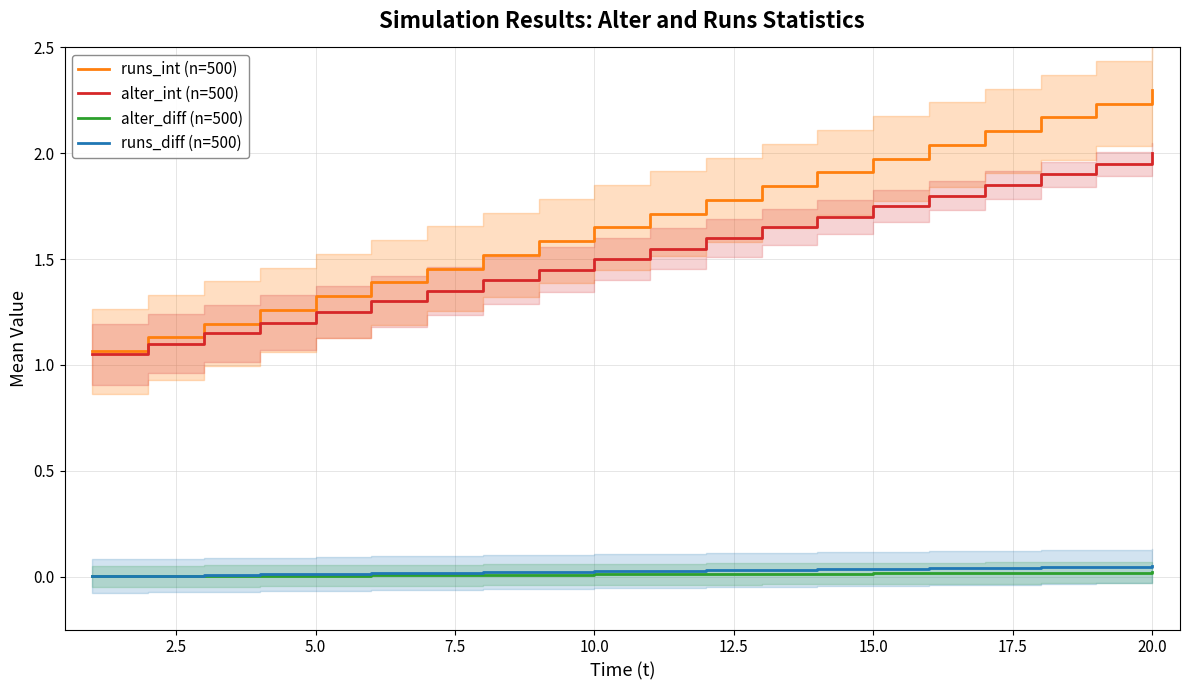

At which label does runs_int (n=500) reach its peak?

20.0